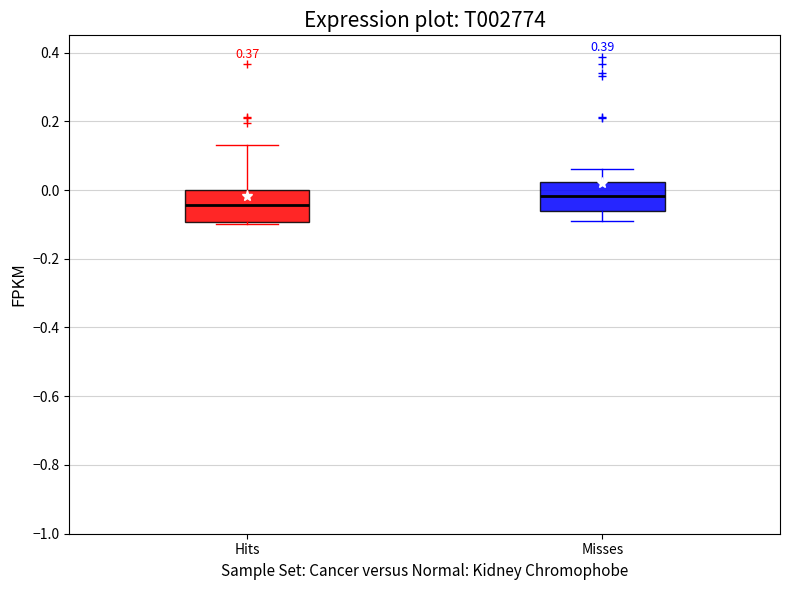

Which box's median line is the lowest?

Hits